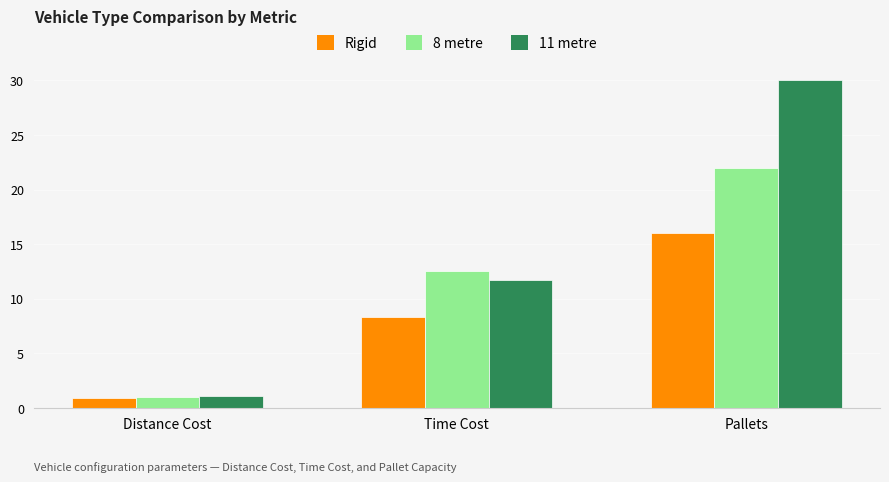

How many data points in 11 metre are less than 11?

1